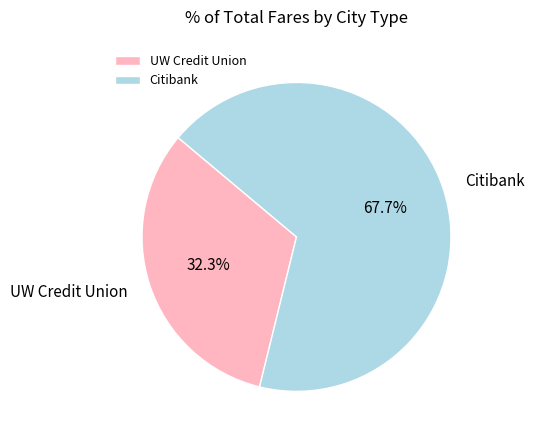

To the nearest percent, what is the average slice percentage?

50%